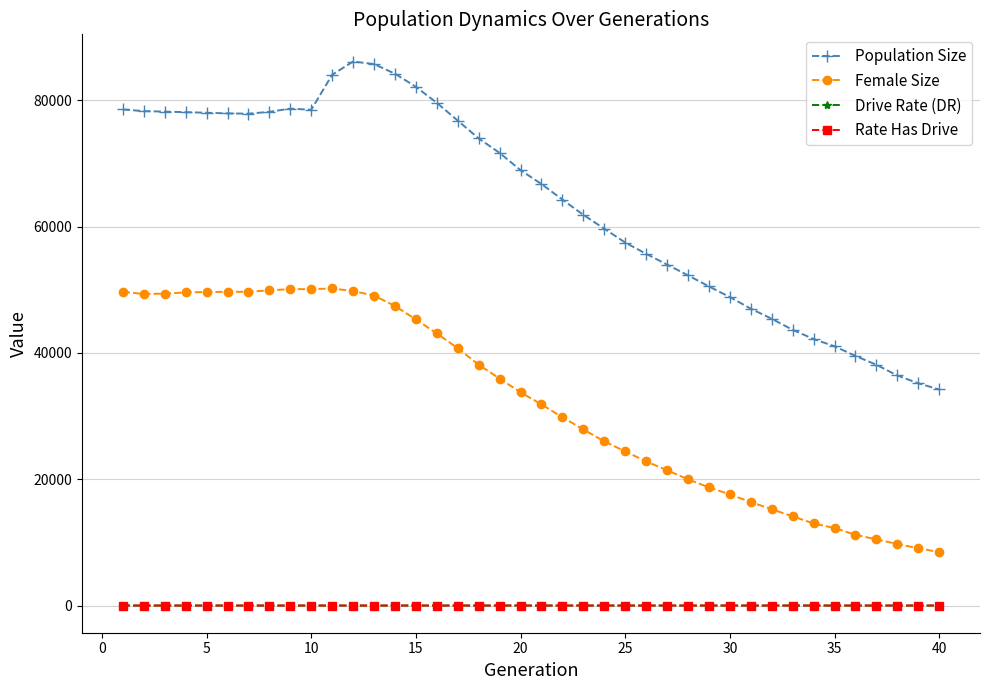

What is the highest value of the Population Size series?

86123.0